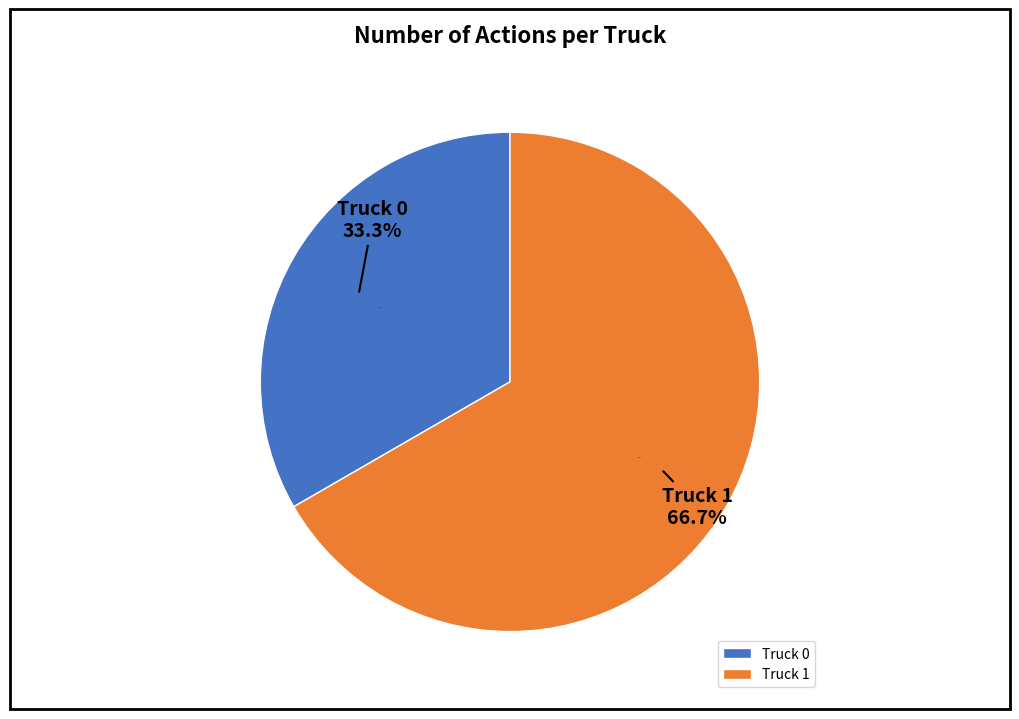

The Truck 1 slice represents 67% of the pie. True or false?

True